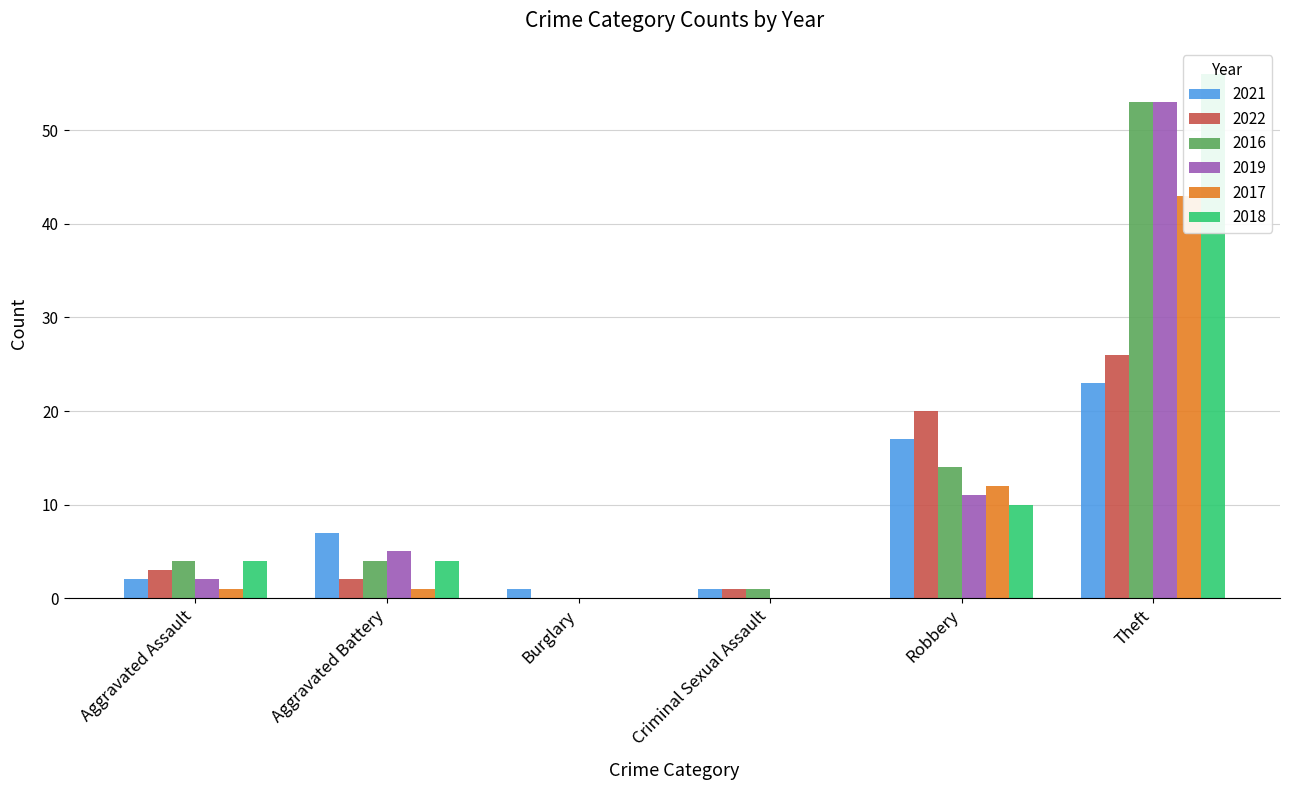

What is the average value of the 2022 series?

9